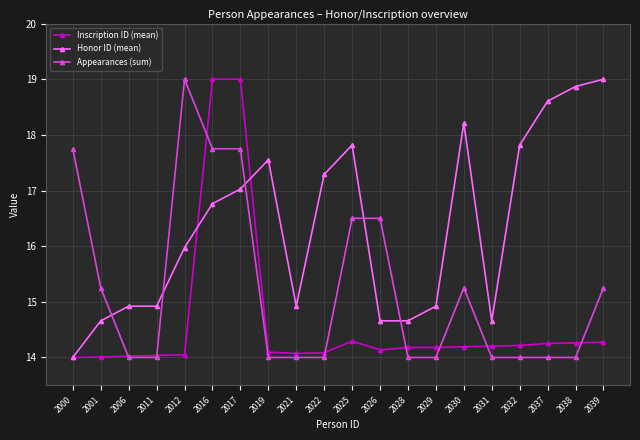

Is it true that Honor ID (mean) equals 14.7 at 2026?

True